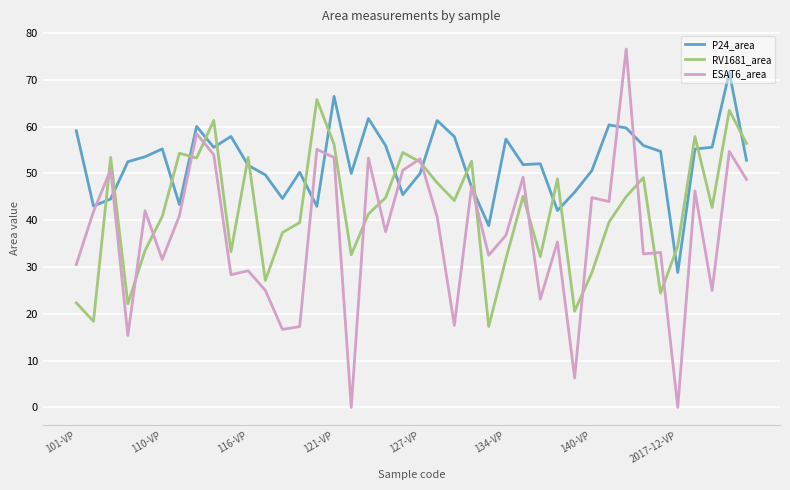

At how many categories does at least one series exceed 26?

40